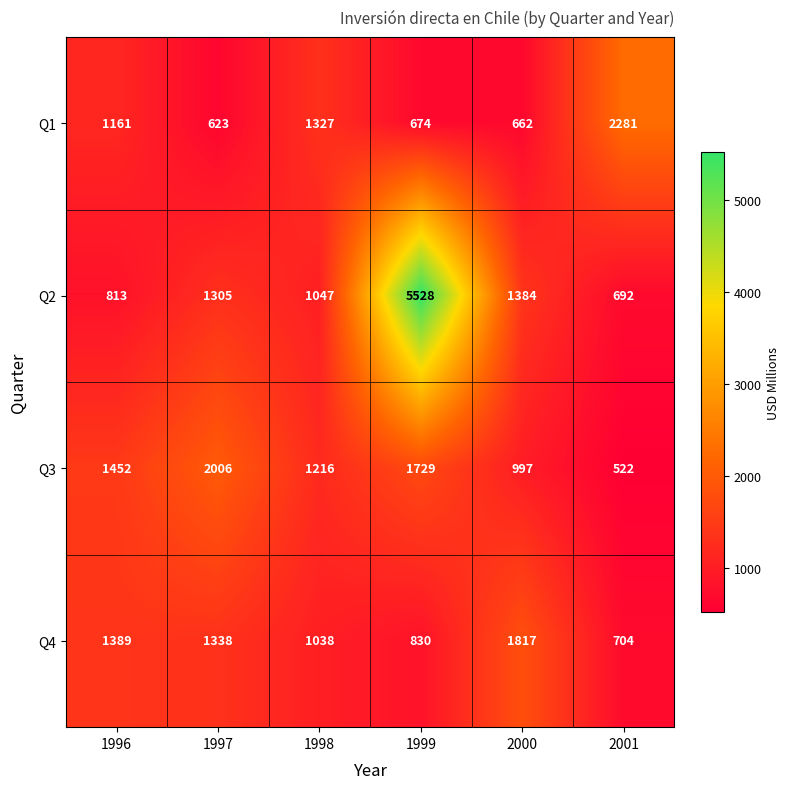

Is the value of Q2 at 2000 greater than the value of Q3 at 2000?

Yes